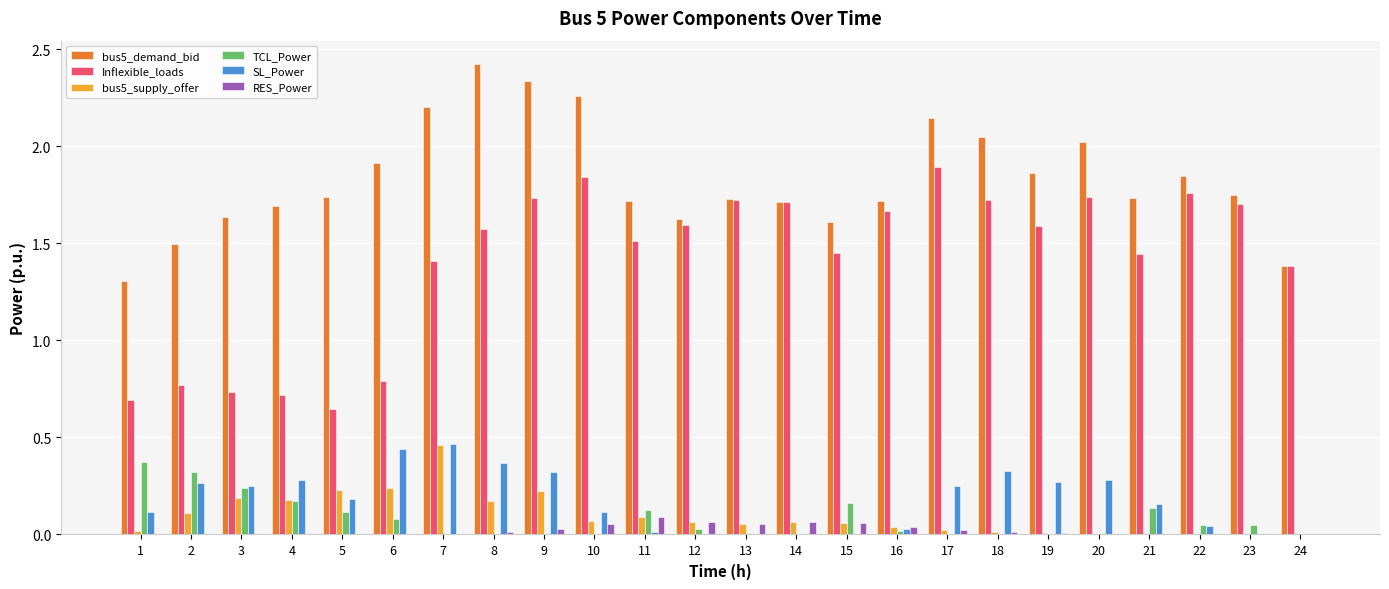

The value of bus5_demand_bid at 17 is 3.3. True or false?

False